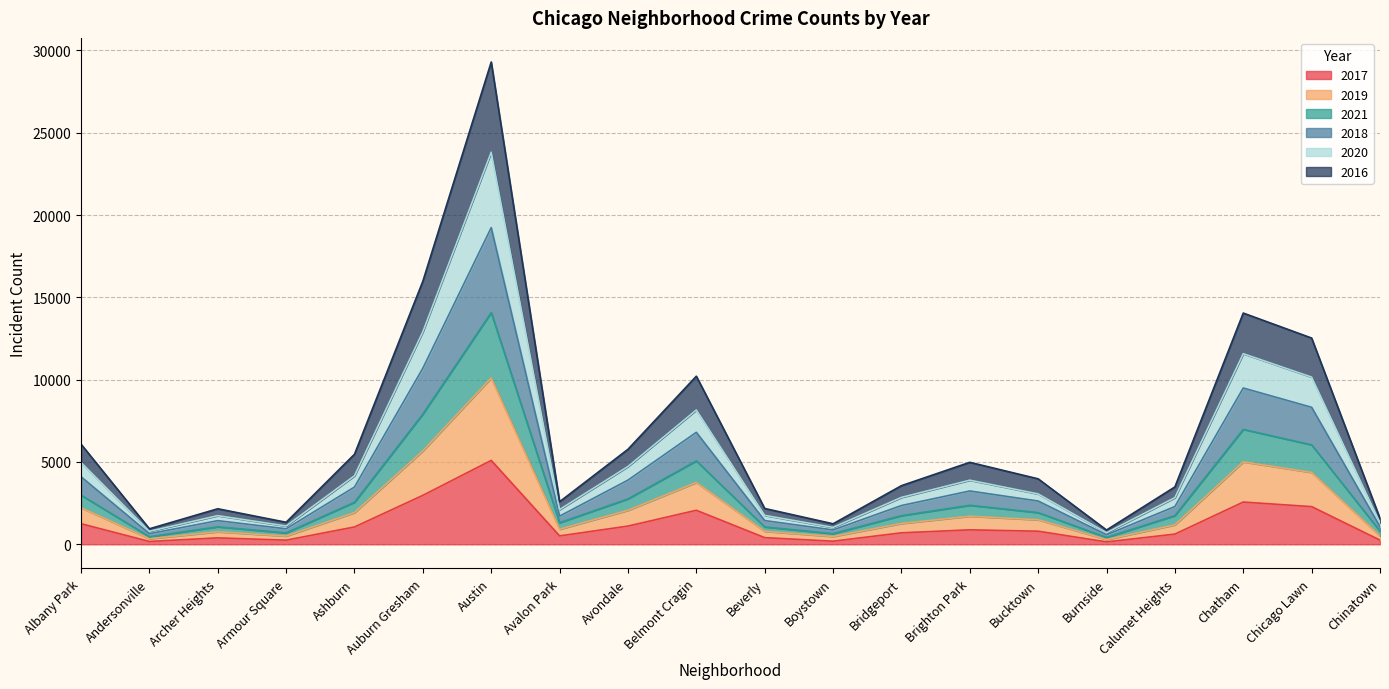

In 2017, how many points are lower than both neighbors (excluding endpoints)?

5